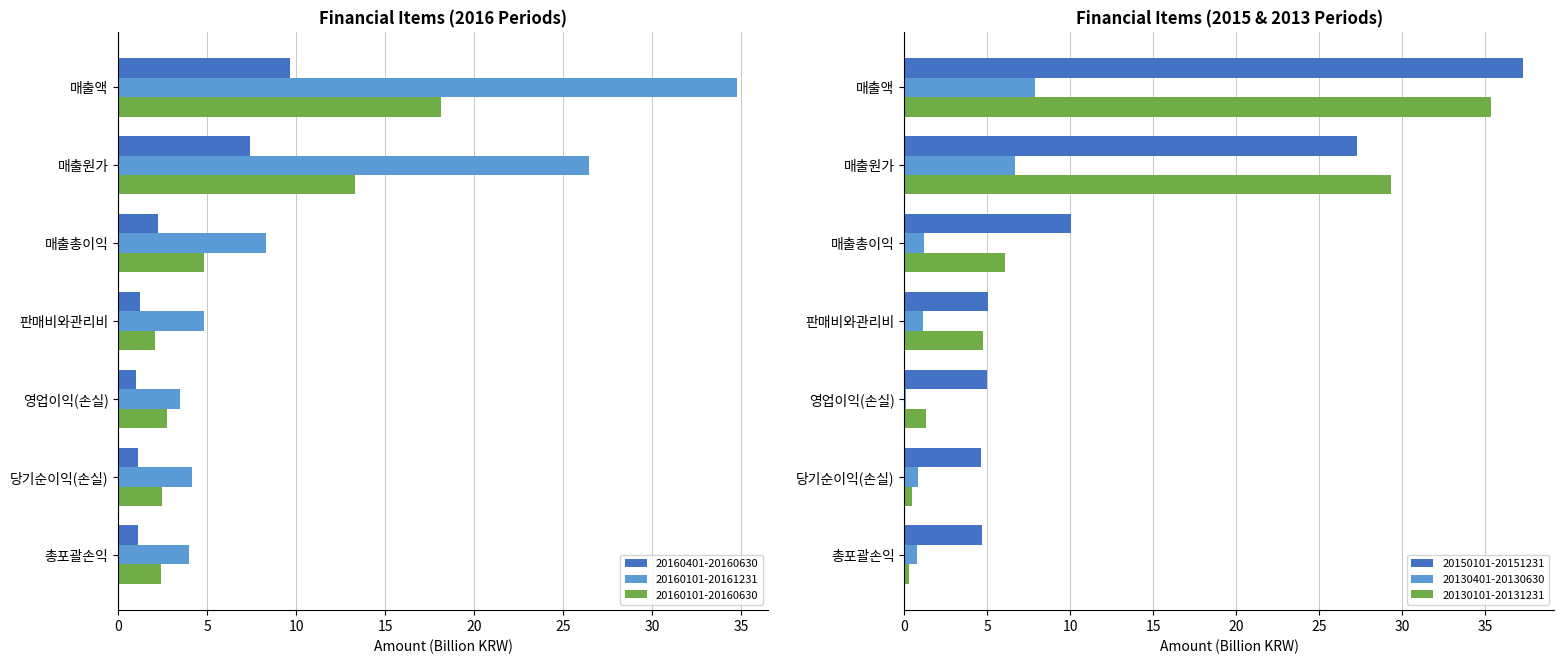

List the series in order of their peak value, highest first.

20150101-20151231, 20130401-20130630, 20160101-20161231, 20160101-20160630, 20160401-20160630, 20130101-20131231